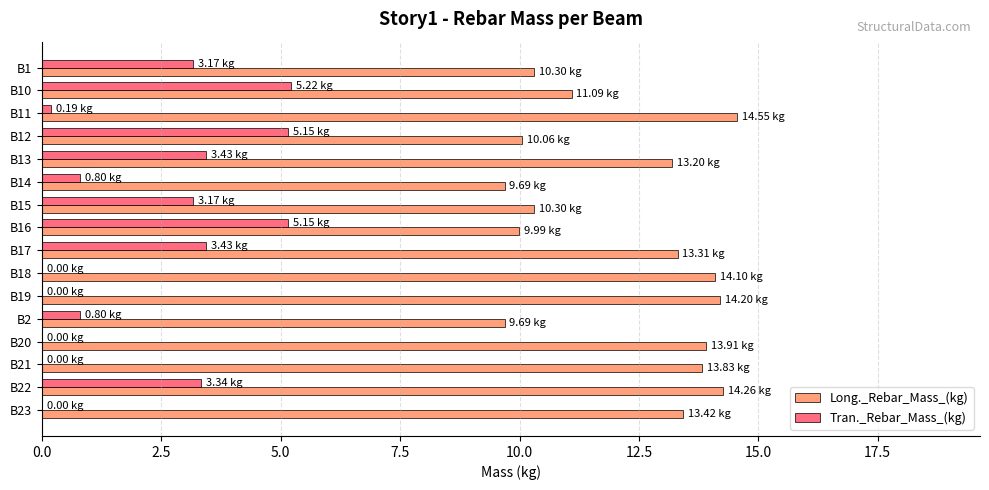

What is the total value across all series at B15?

13.5